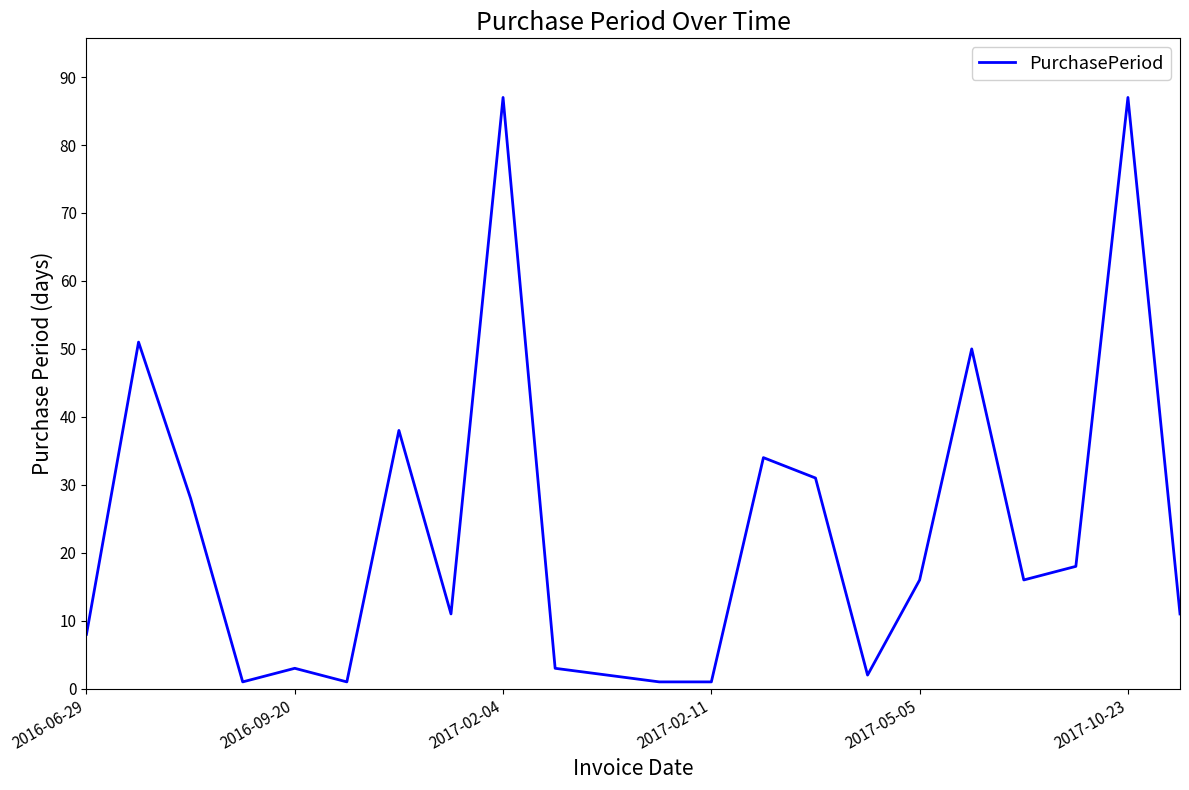

What is the maximum value shown in the chart?

87